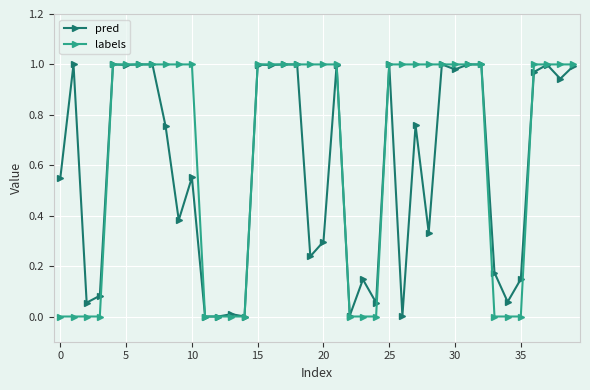

True or false: pred has more than 1 interior local peaks.

True